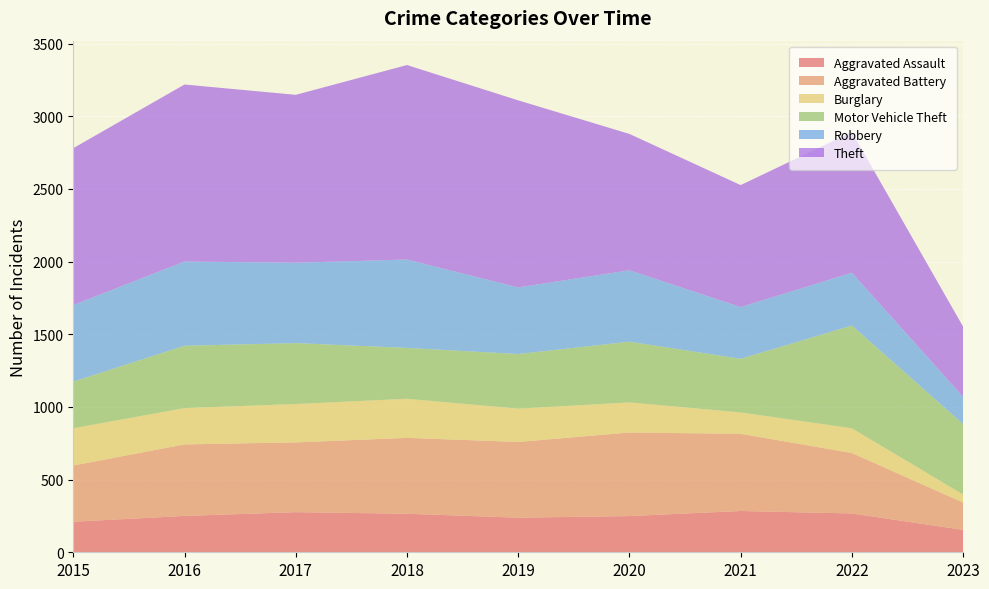

Reading left to right, extract all data points from this chart.

Aggravated Assault: 210	250	276	265	238	249	284	267	154
Aggravated Battery: 387	492	480	522	521	575	531	416	188
Burglary: 256	250	264	269	229	207	147	170	55
Motor Vehicle Theft: 321	429	419	350	376	418	369	707	485
Robbery: 527	579	553	608	458	491	356	363	187
Theft: 1079	1218	1155	1338	1287	938	839	968	483